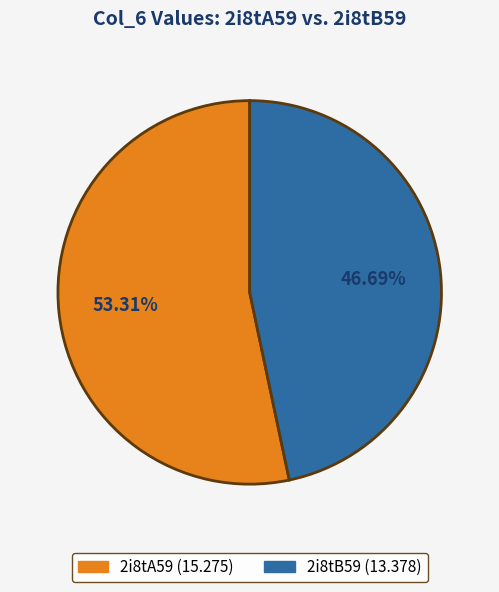

How many segments does this pie chart have?

2